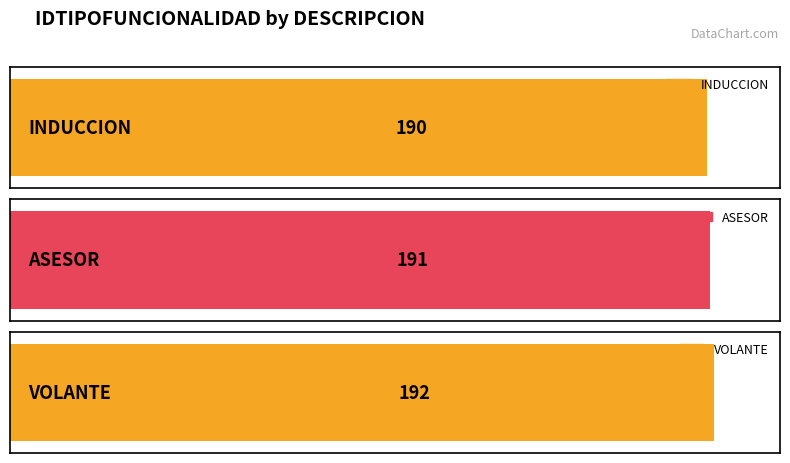

What is the greatest value displayed?

192